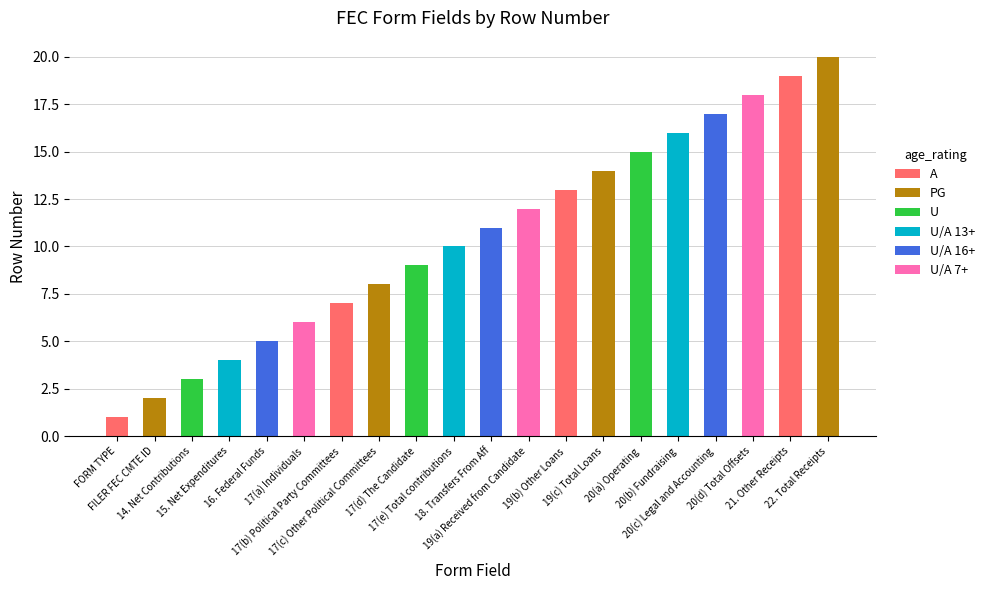

Rank the categories by value from lowest to highest.

FORM TYPE, FILER FEC CMTE ID, 14. Net Contributions, 15. Net Expenditures, 16. Federal Funds, 17(a) Individuals, 17(b) Political Party Committees, 17(c) Other Political Committees, 17(d) The Candidate, 17(e) Total contributions, 18. Transfers From Aff, 19(a) Received from Candidate, 19(b) Other Loans, 19(c) Total Loans, 20(a) Operating, 20(b) Fundraising, 20(c) Legal and Accounting, 20(d) Total Offsets, 21. Other Receipts, 22. Total Receipts